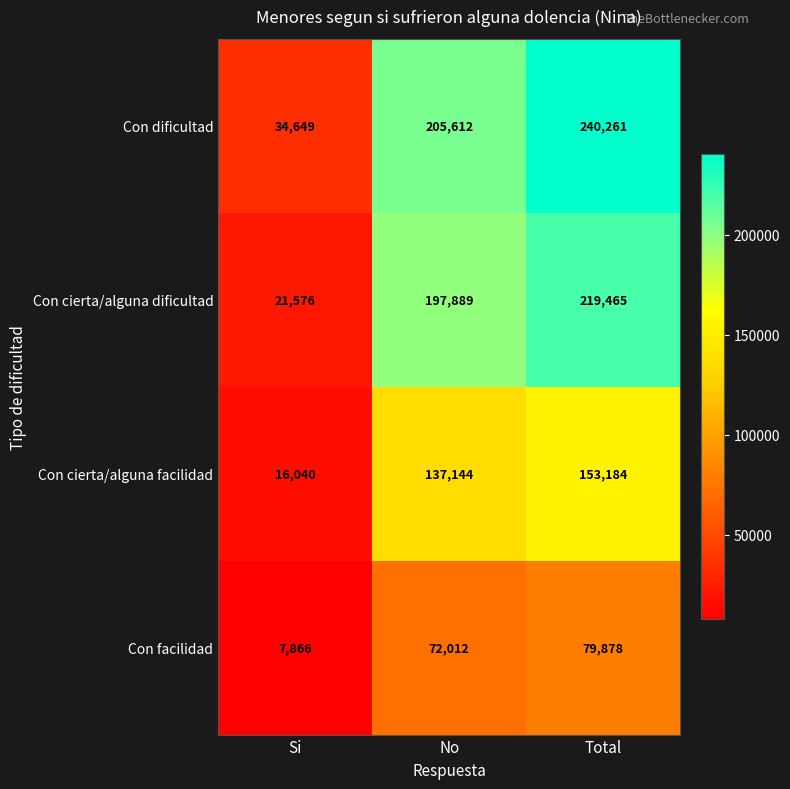

Which label corresponds to the smallest value in the chart?

Si